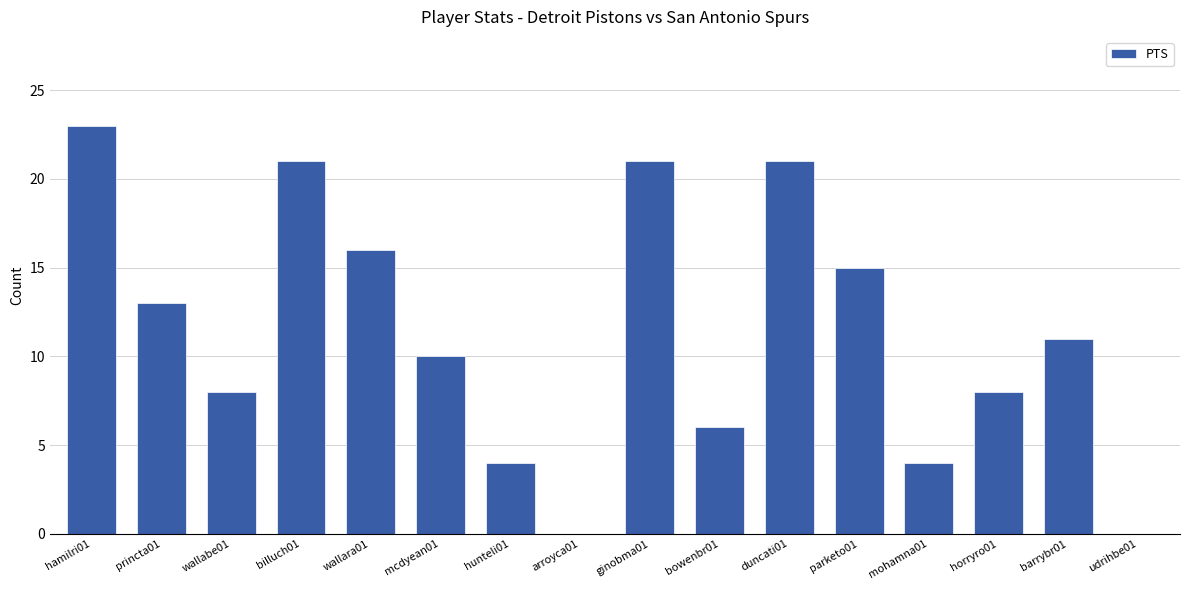

Reading right to left, transcribe all the data shown in this chart.

0	11	8	4	15	21	6	21	0	4	10	16	21	8	13	23